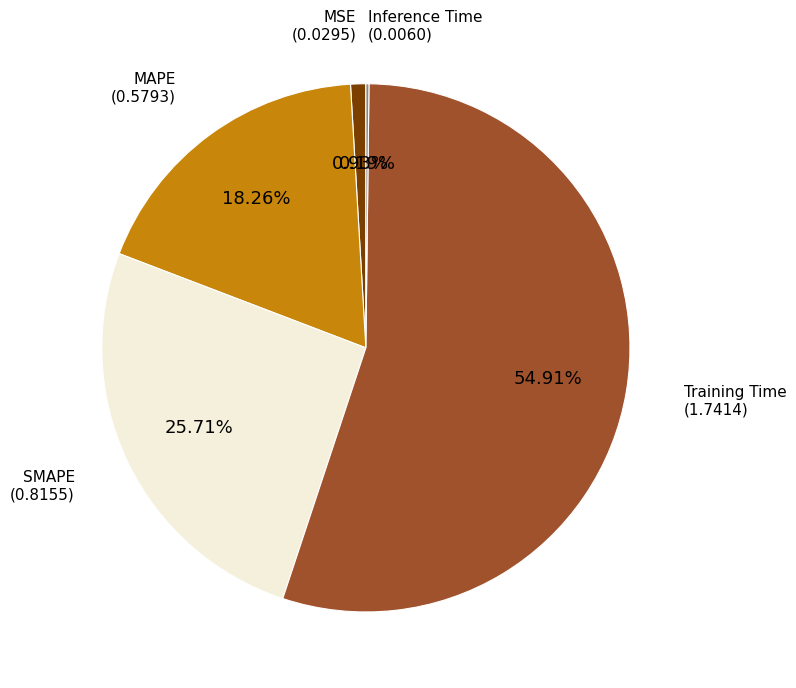

Which has a higher value, Training Time or MAPE?

Training Time